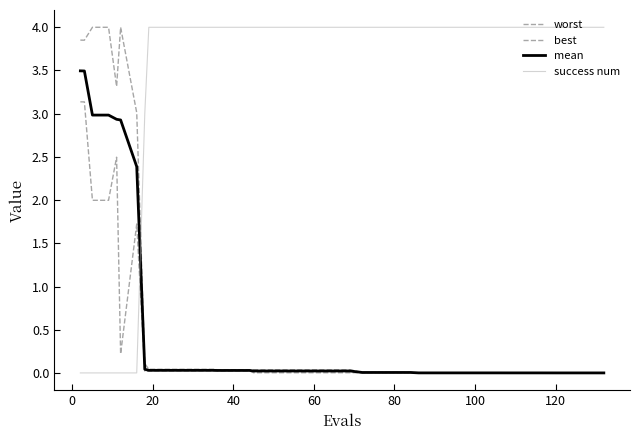

How many lines are shown in the chart?

4